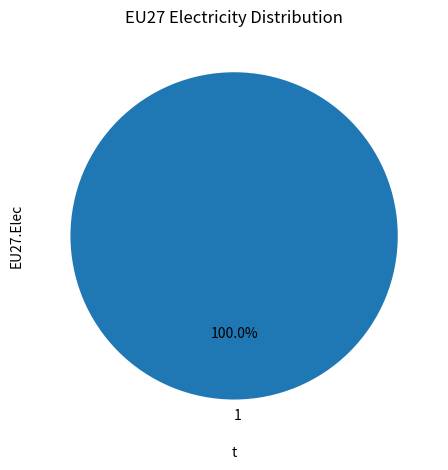

How many slices are in this pie chart?

1